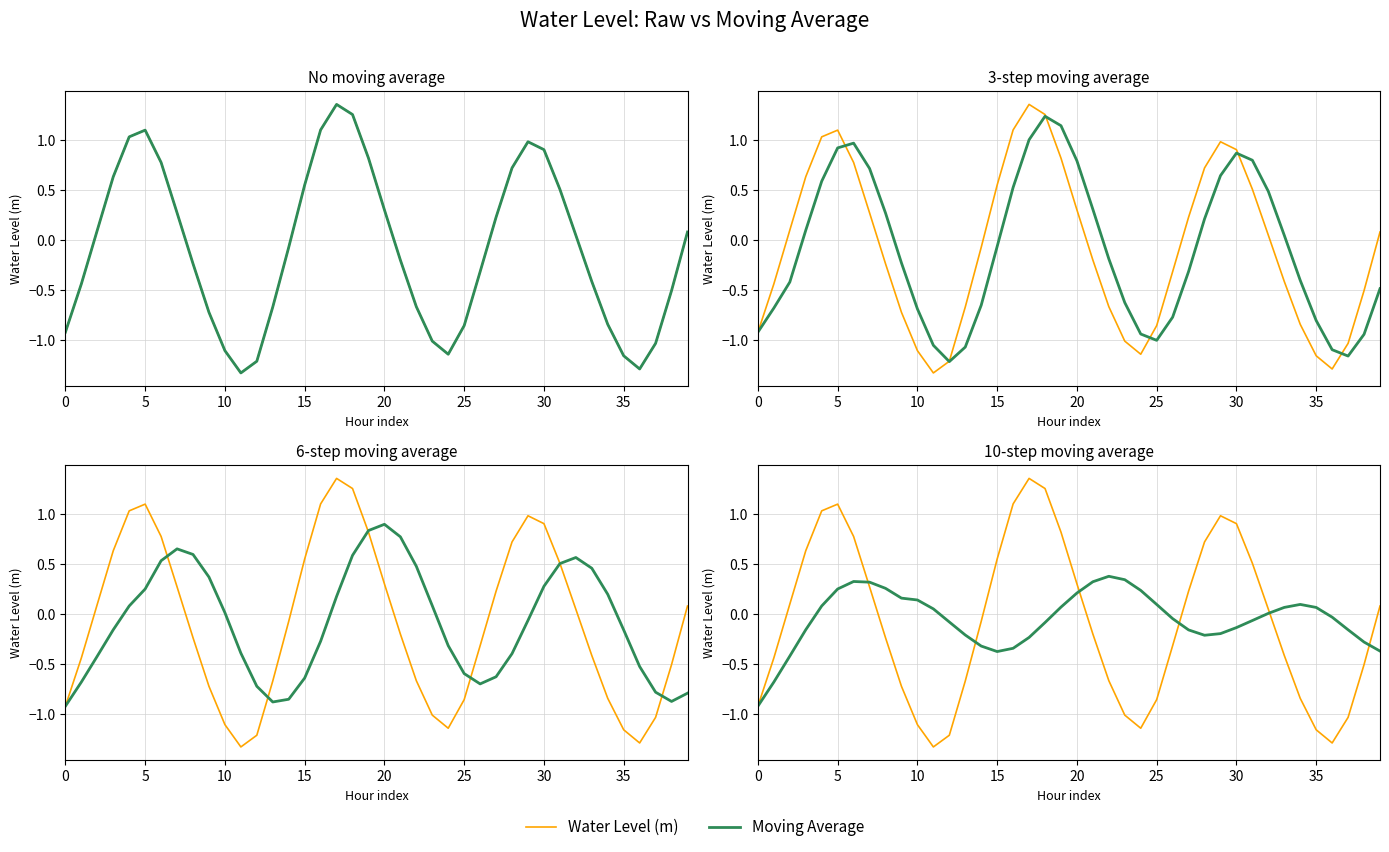

What are all the series names shown in the legend?

Water Level (m), Moving Average